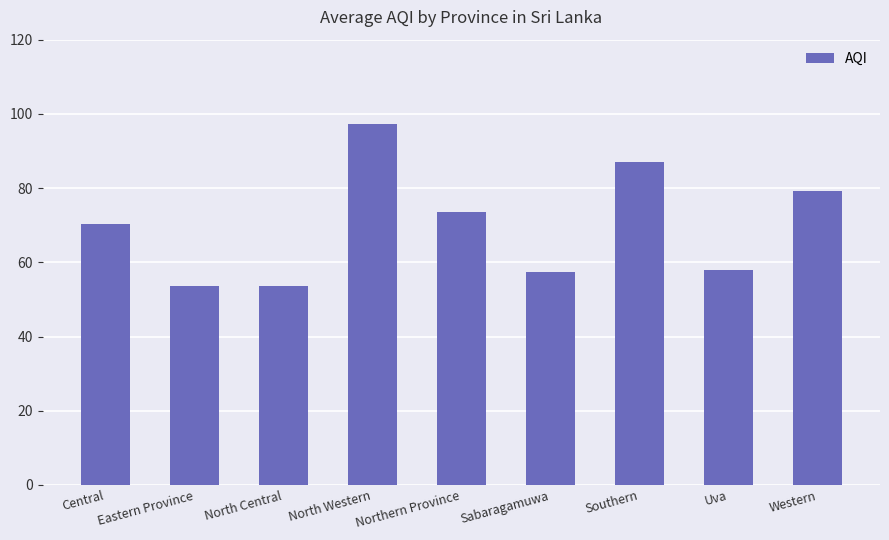

What position from the left is North Central?

3